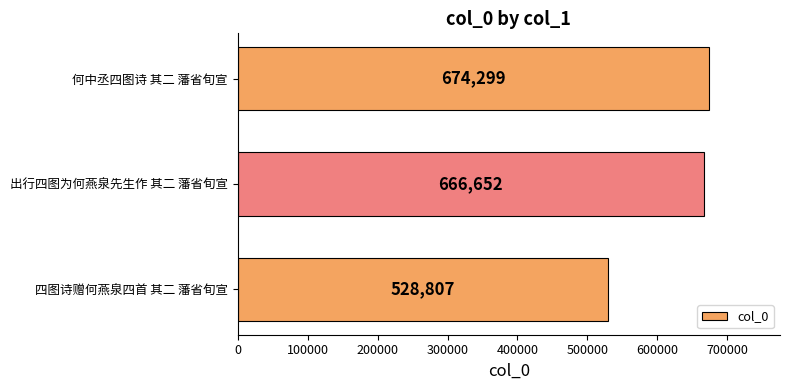

Rank the categories by value from highest to lowest.

何中丞四图诗 其二 藩省旬宣, 出行四图为何燕泉先生作 其二 藩省旬宣, 四图诗赠何燕泉四首 其二 藩省旬宣